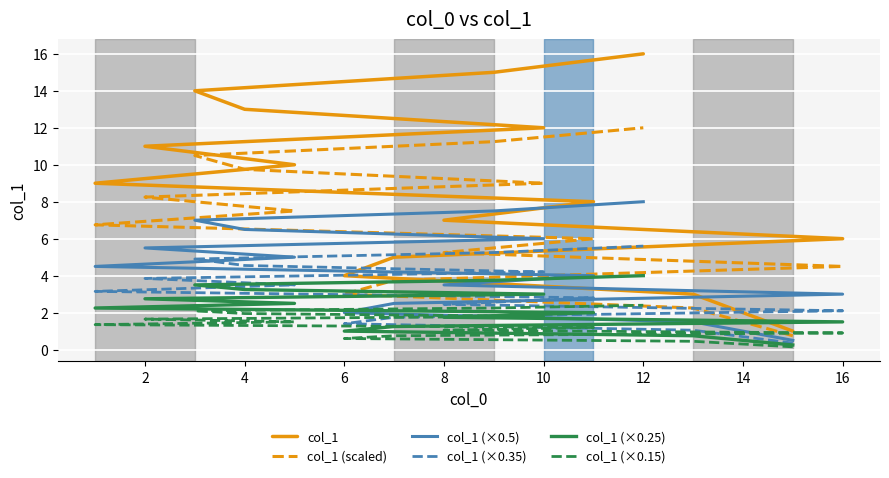

How many categories are shown in the chart?

16